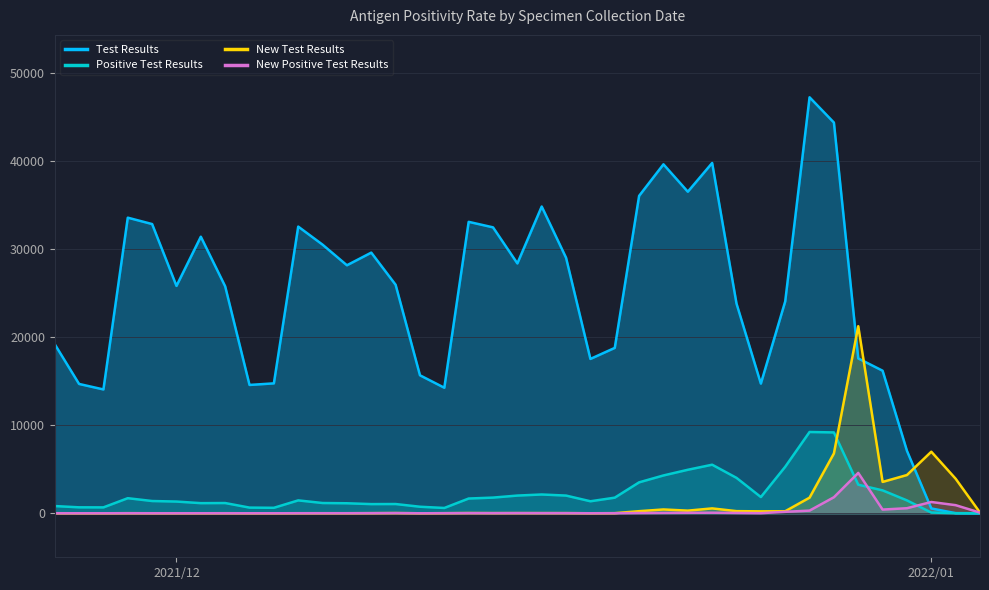

Is the value of New Test Results at 2021/12/19 greater than the value of Test Results at 2021/12/01?

No